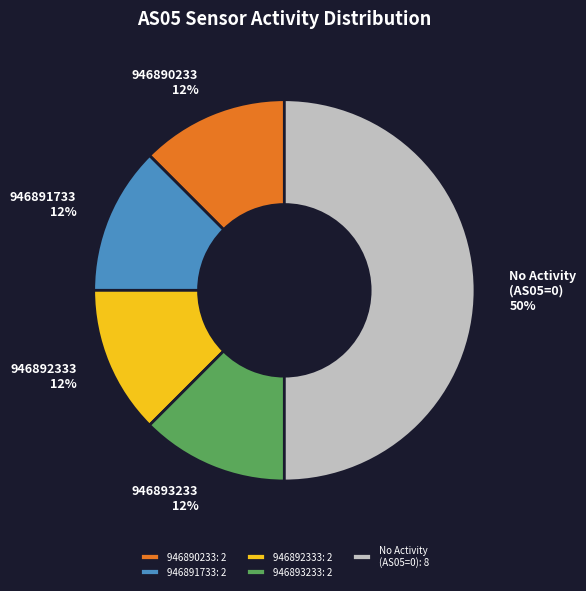

Count the number of slices in the pie.

5